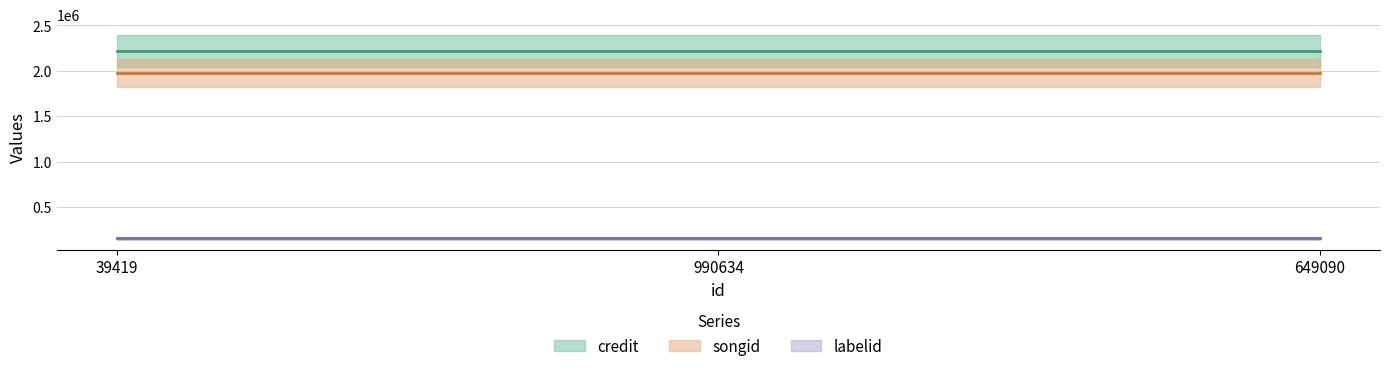

At which label is songid closest to 1972820?

39419